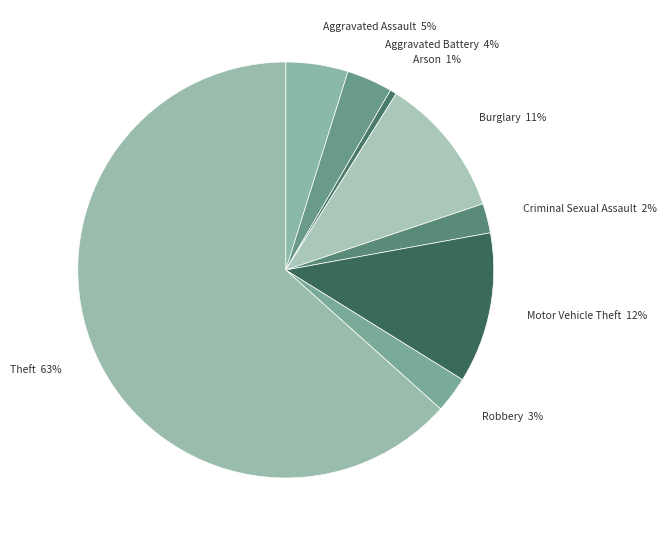

To the nearest percent, what percentage of the pie is Arson?

1%